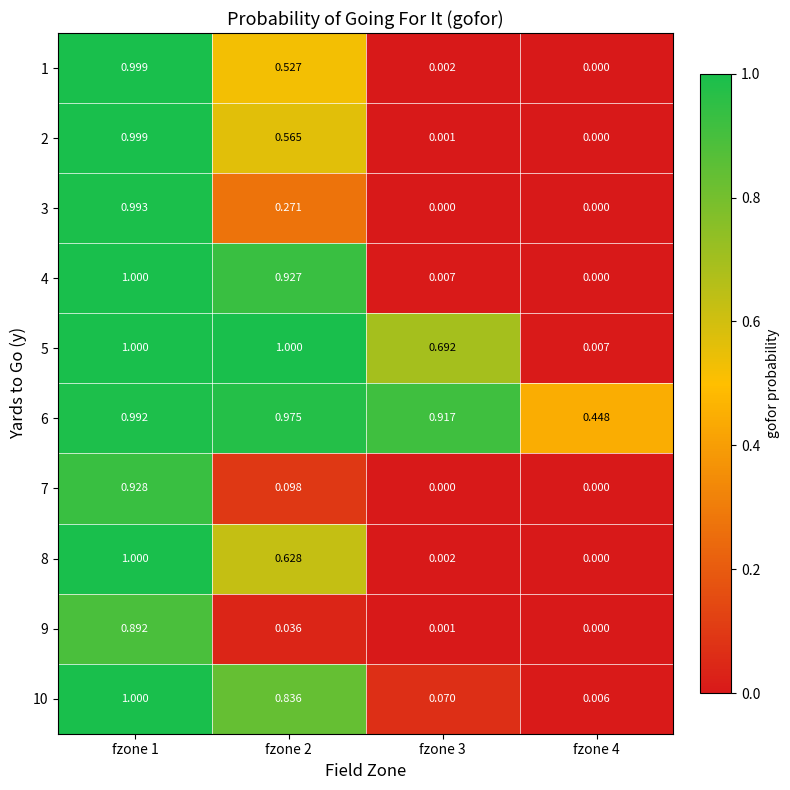

Is the value of 9 at fzone 3 greater than the value of 4 at fzone 3?

No